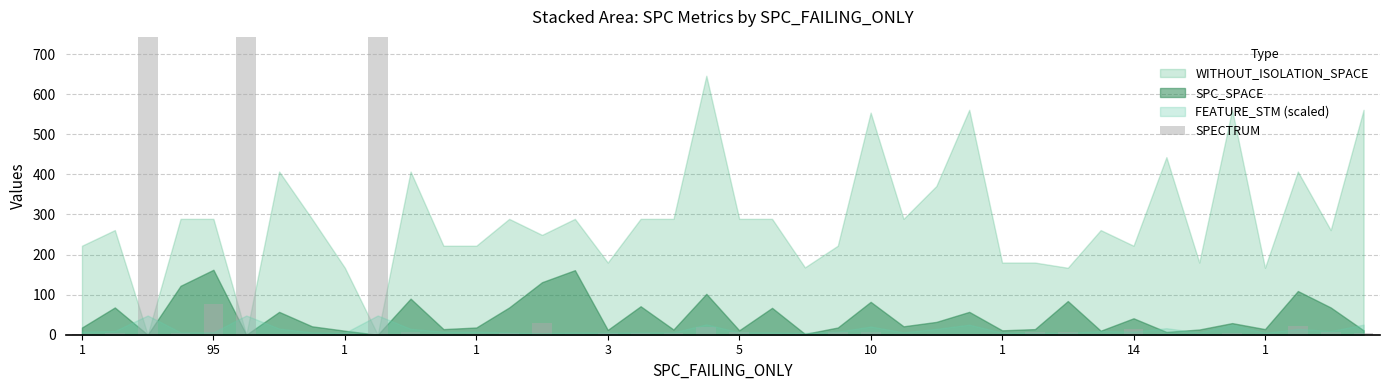

What is the smallest value displayed?

1